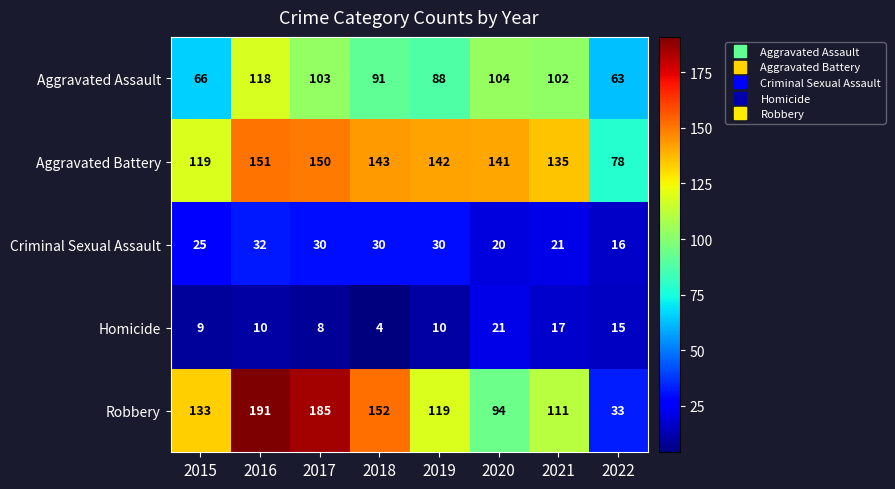

At which label does Aggravated Assault first exceed 102?

2016